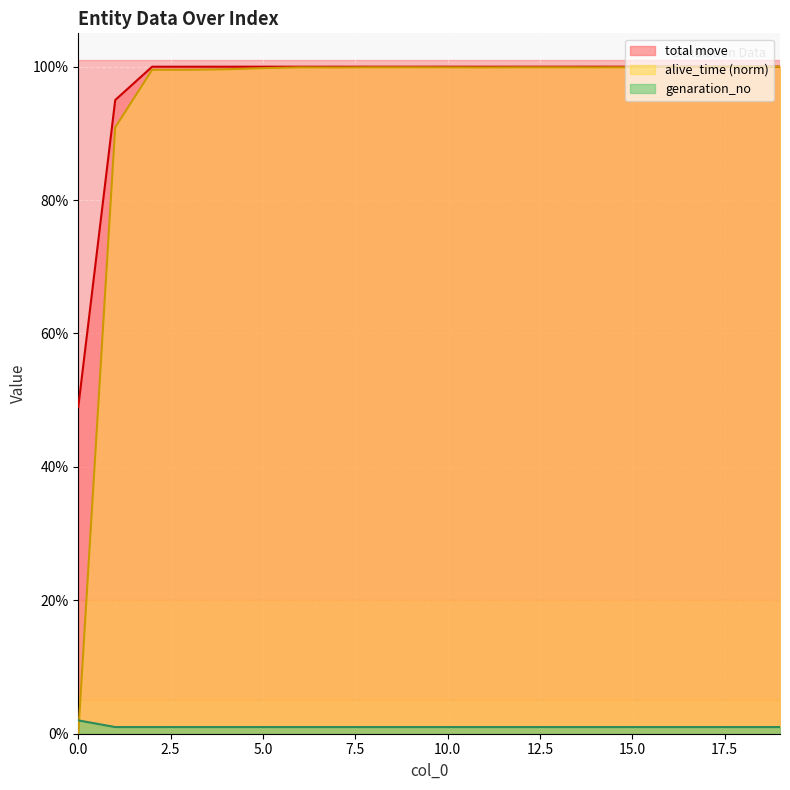

At which category is the sum across all series the highest?

18